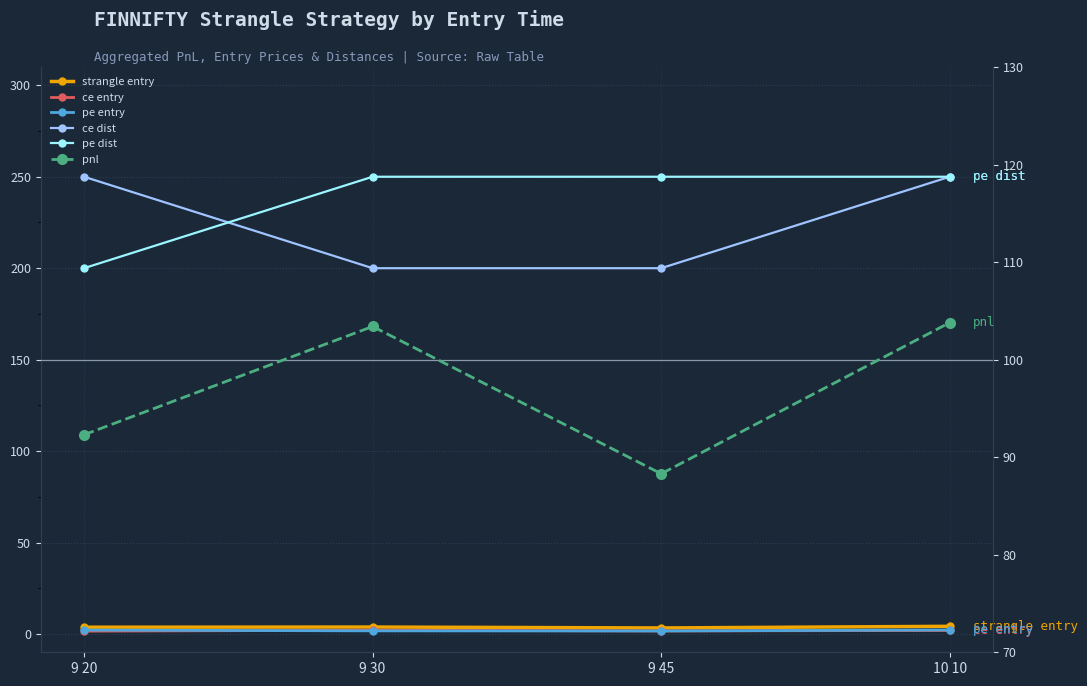

What are all the series names shown in the legend?

strangle entry, ce entry, pe entry, ce dist, pe dist, pnl